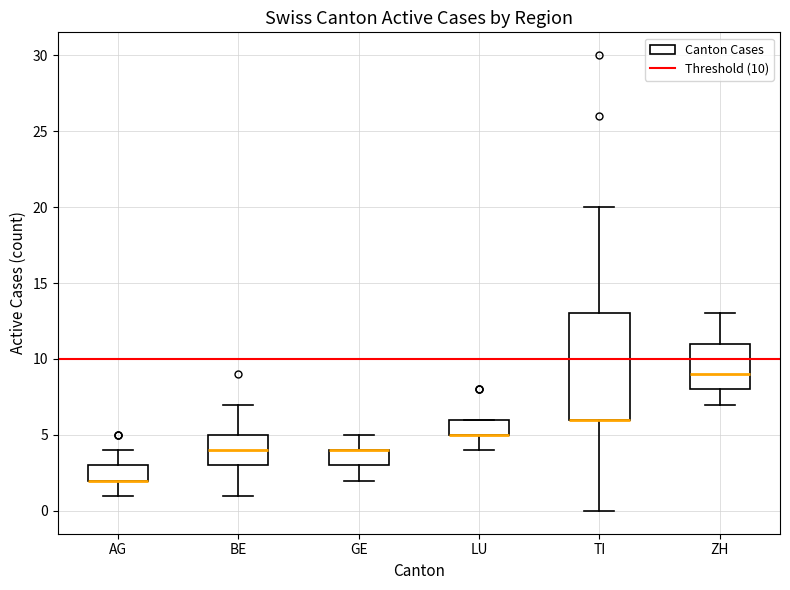

Reading left to right, transcribe this box plot: for each box, give where its median line is, the range the box spans, and where its two whiskers end, as read against the y-axis. The values are not printed on the chart, so give them approximately, as read against the axis.

AG: median 2 (drawn on the box's lower edge), box 2 to 3, whiskers 1 to 4
BE: median 4, box 3 to 5, whiskers 1 to 7
GE: median 4 (drawn on the box's upper edge), box 3 to 4, whiskers 2 to 5
LU: median 5 (drawn on the box's lower edge), box 5 to 6, whiskers 4 to 6
TI: median 6 (drawn on the box's lower edge), box 6 to 13, whiskers 0 to 20
ZH: median 9, box 8 to 11, whiskers 7 to 13